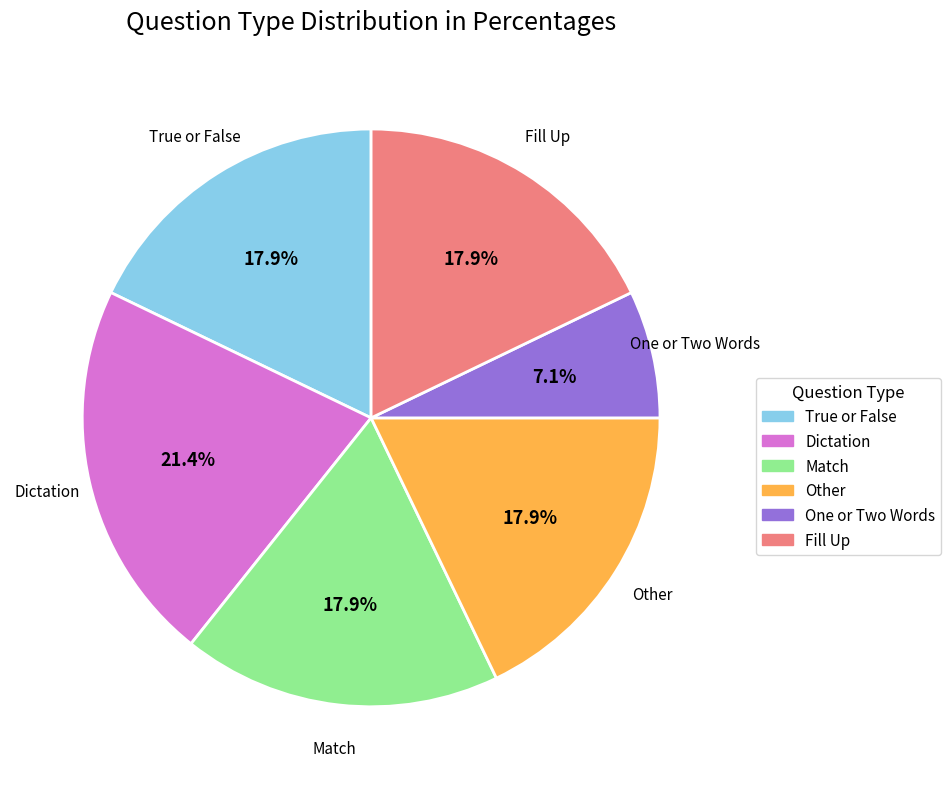

Which category has the smallest portion of the pie?

One or Two Words